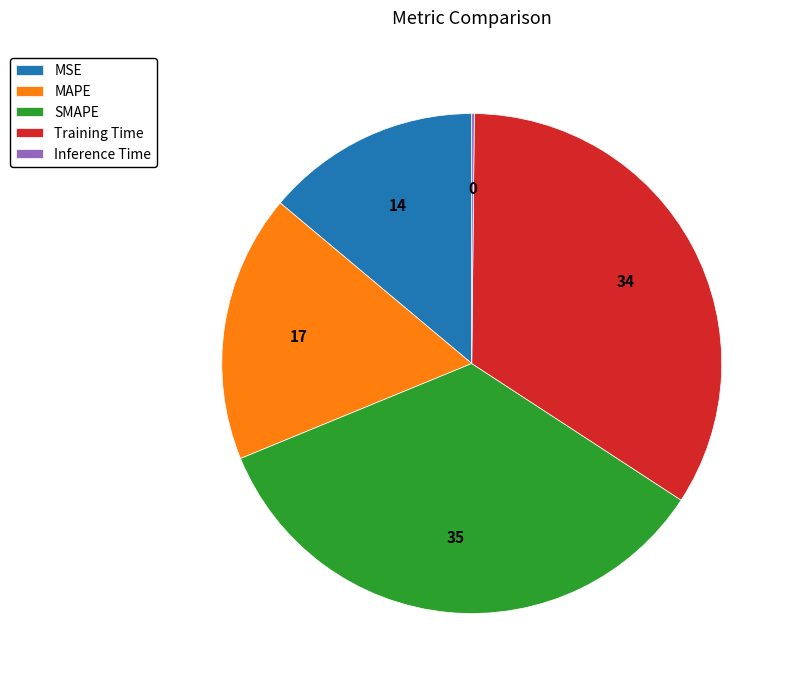

Is Training Time the majority of the pie?

No